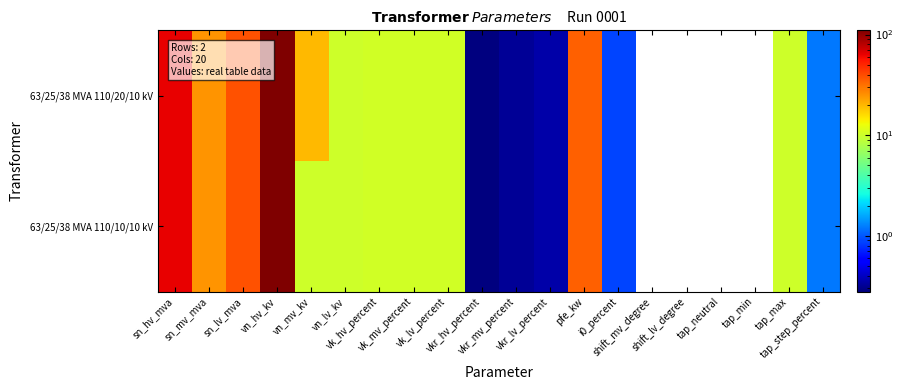

Which has a higher value, vkr_mv_percent or vk_lv_percent?

vk_lv_percent